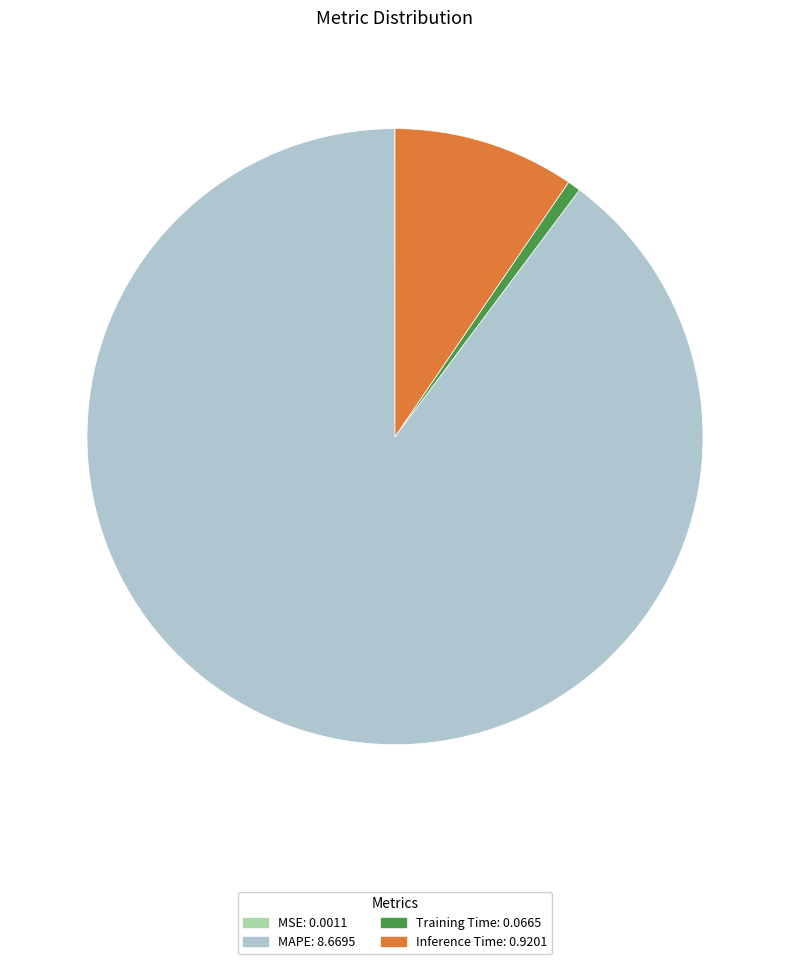

True or false: Training Time: 0.0665 accounts for 9% of the total.

False